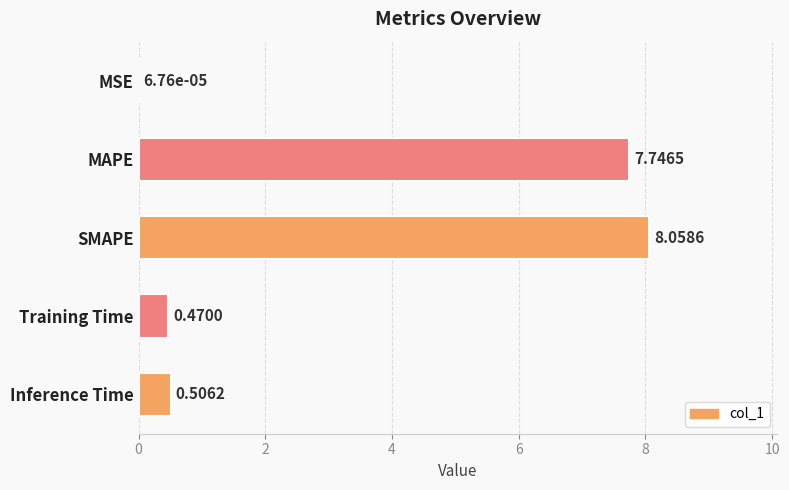

Between MAPE and Training Time, which is larger?

MAPE